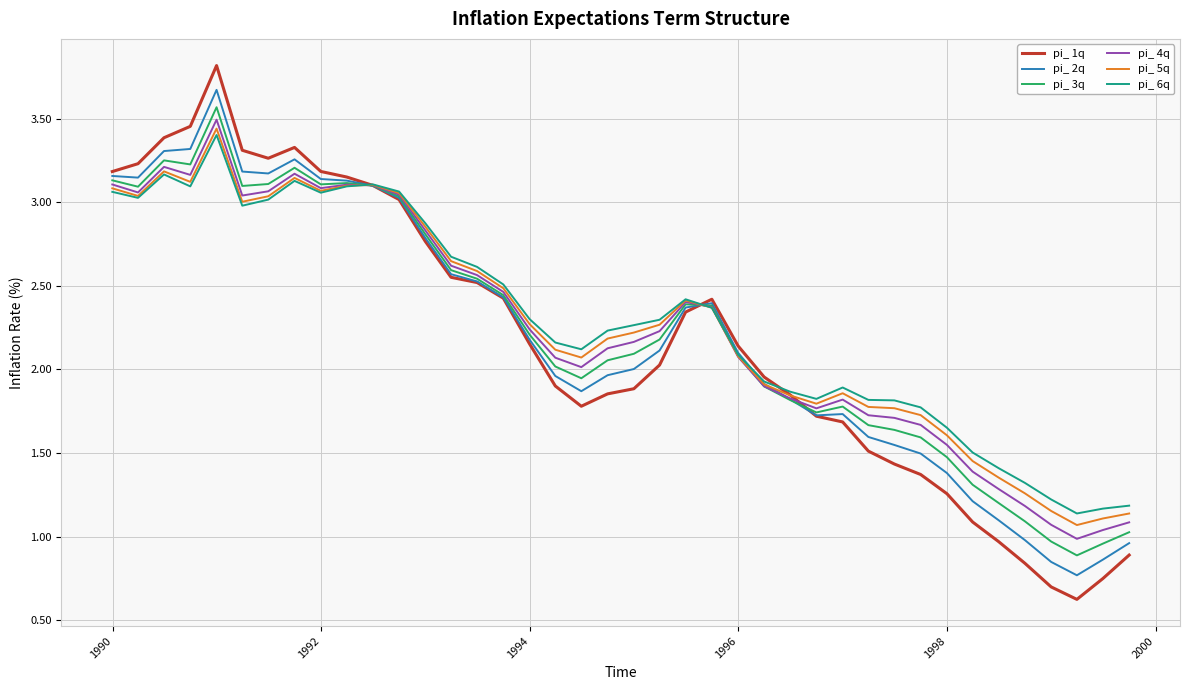

What is the minimum value shown in the chart?

0.6